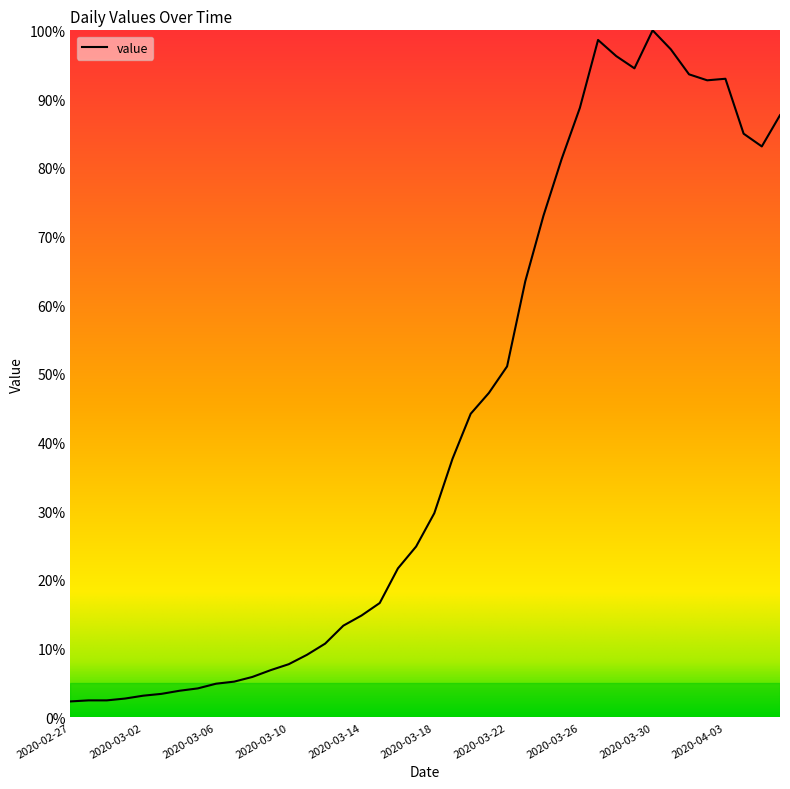

How many values exceed 29?

20